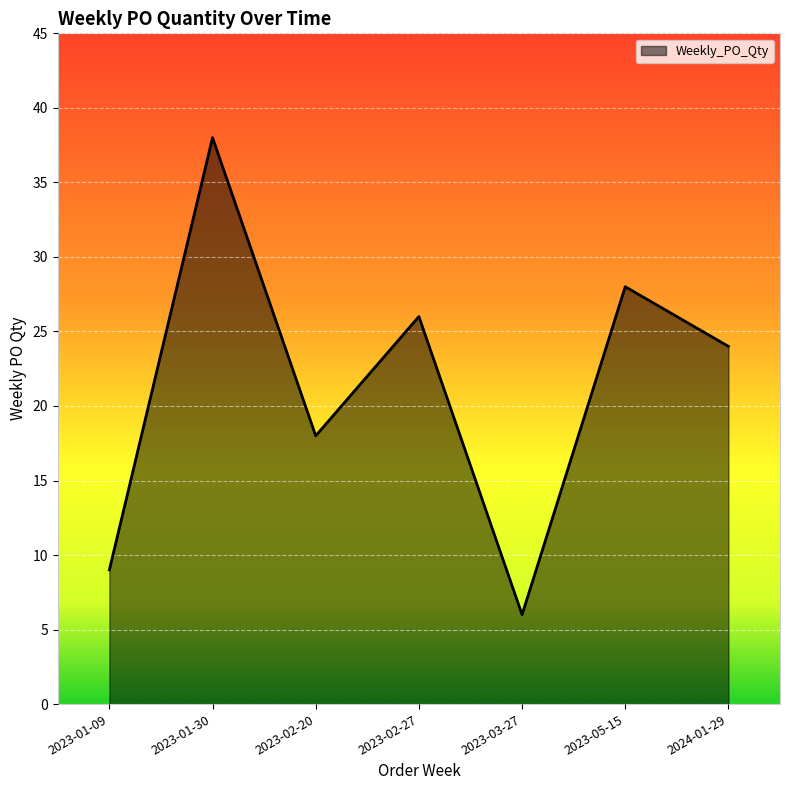

How many lines are shown in the chart?

1